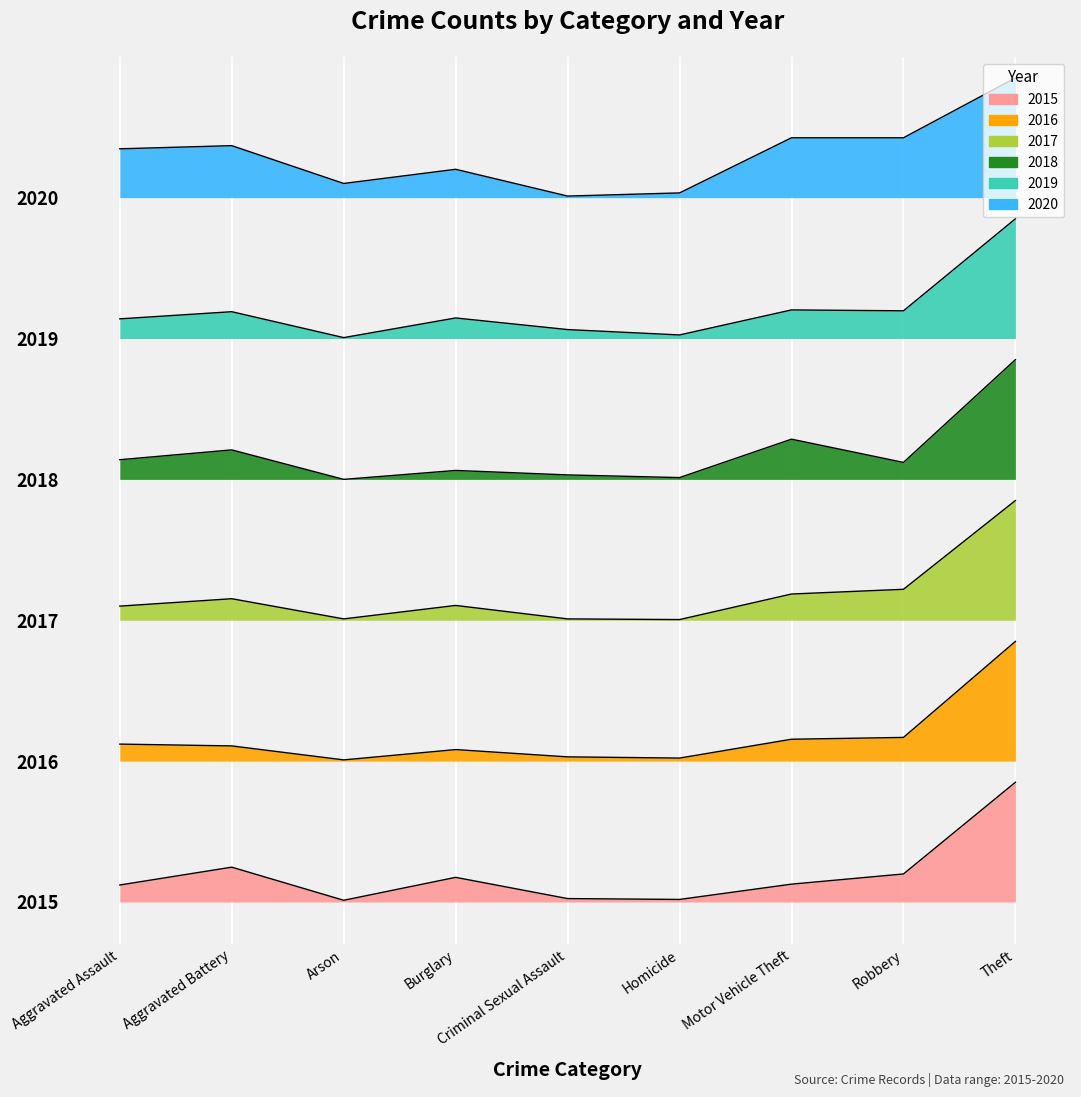

What is the value of the 2020 point at the 8th from the left?

1193.5